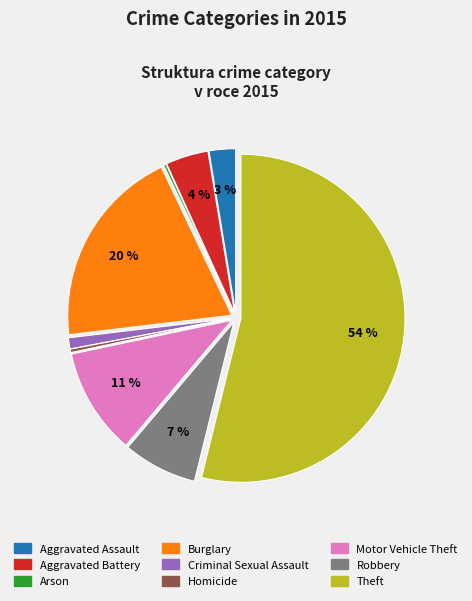

To the nearest percent, what percentage of the pie is Theft?

54%